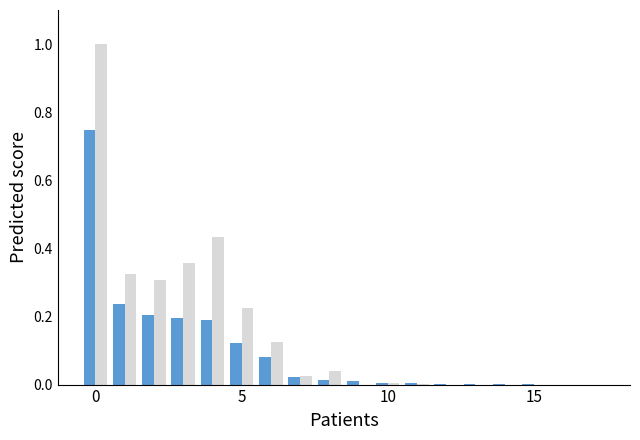

What is the maximum value shown in the chart?

1.0